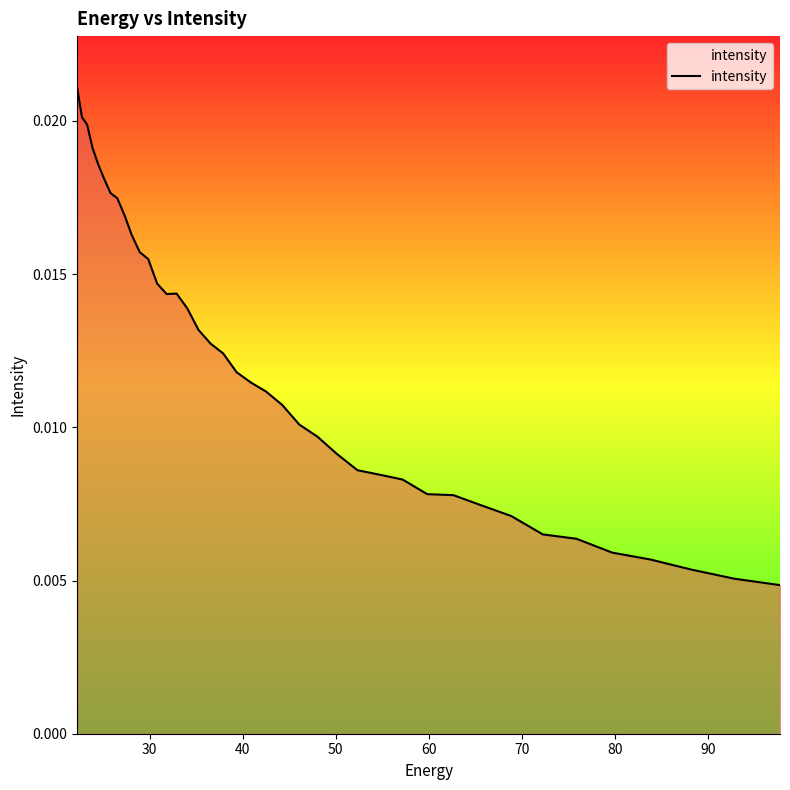

How many values are between 0 and 1?

40